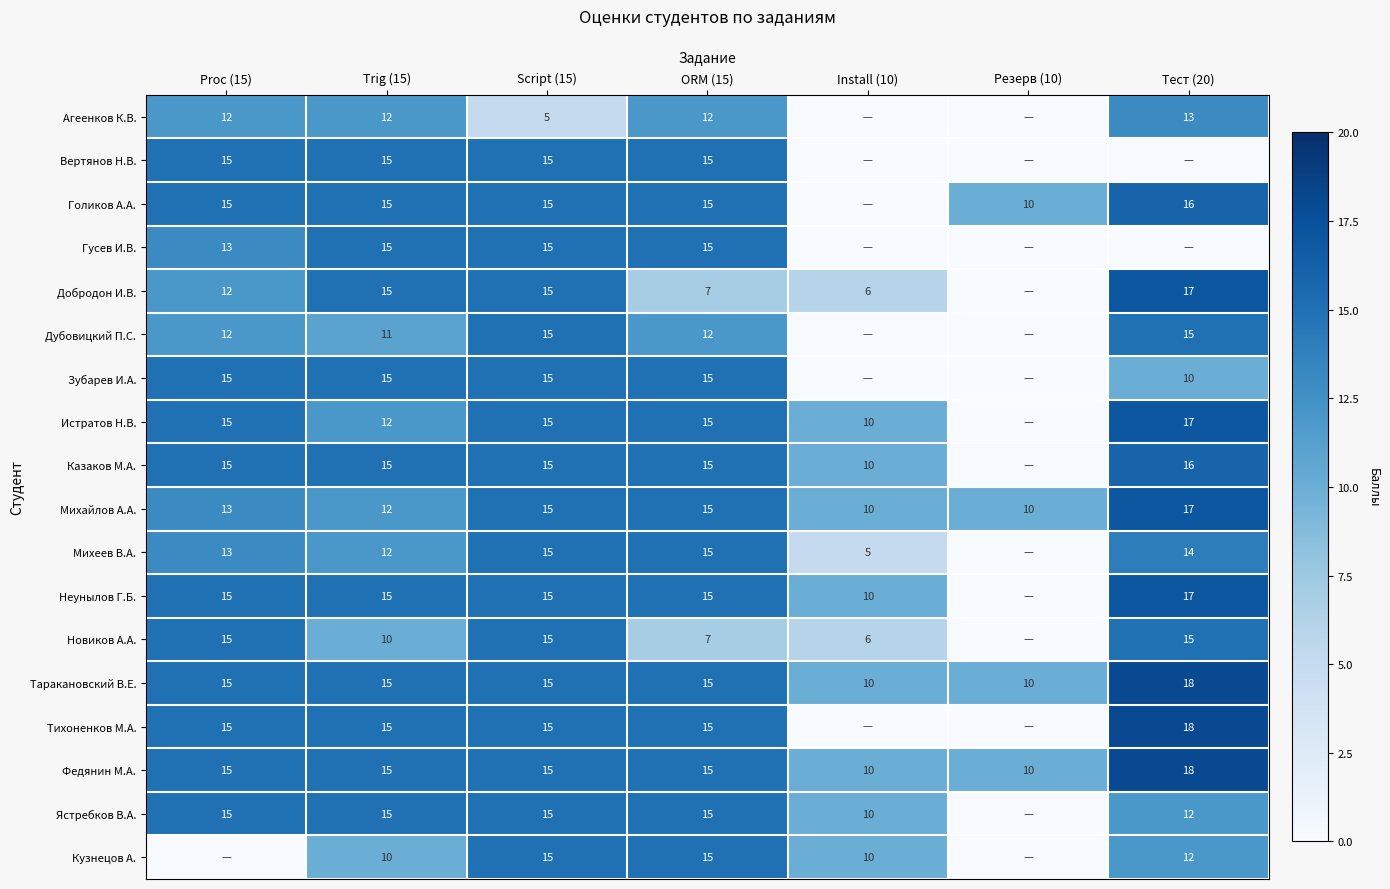

What is the total value across all series at ORM (15)?

248